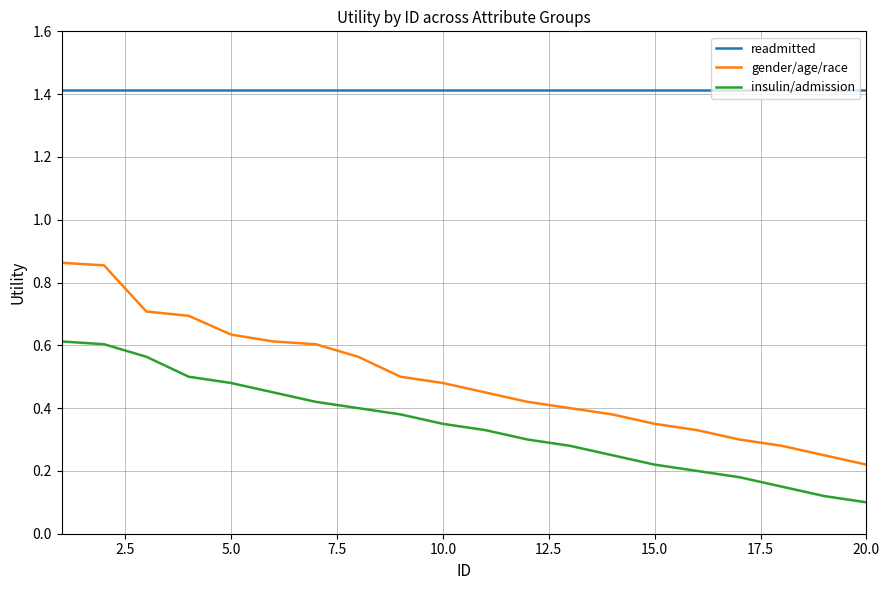

True or false: readmitted and gender/age/race intersect in this chart.

False